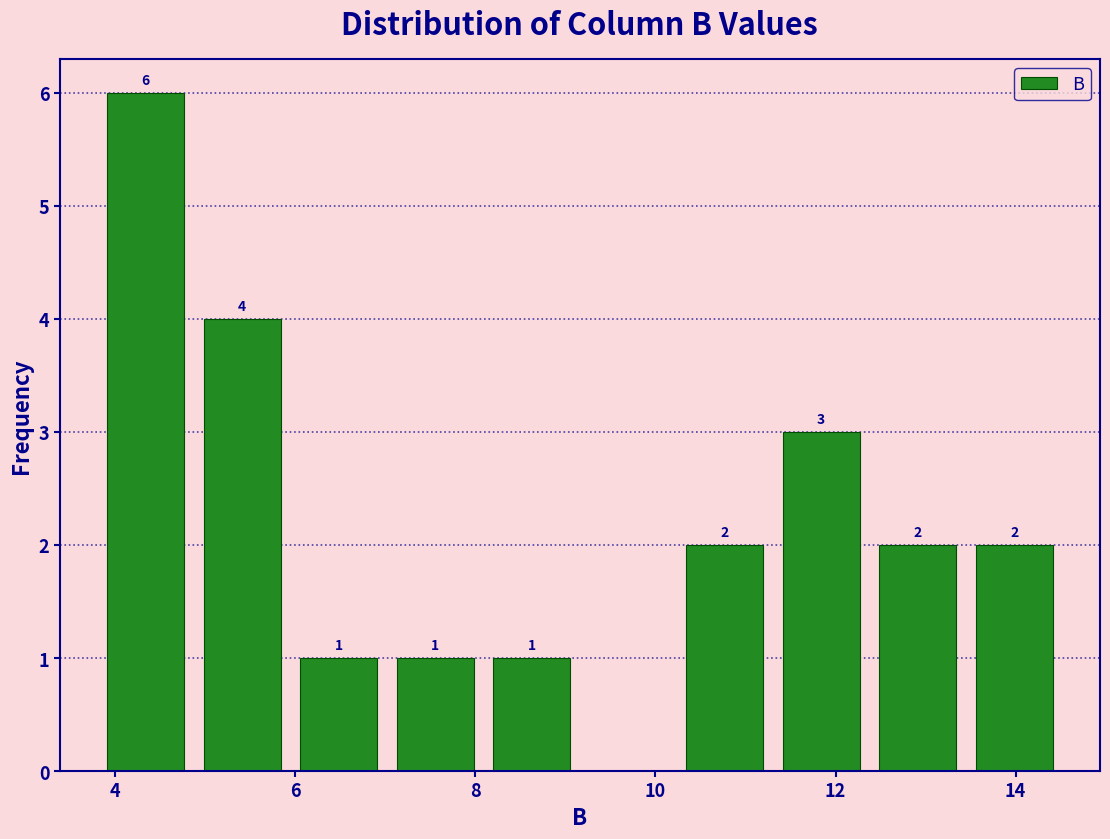

Over which range of the x-axis is the bar tallest?

3.8 to 4.8